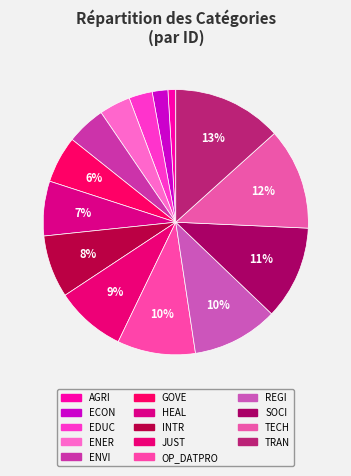

What is the smallest slice in the pie chart?

AGRI